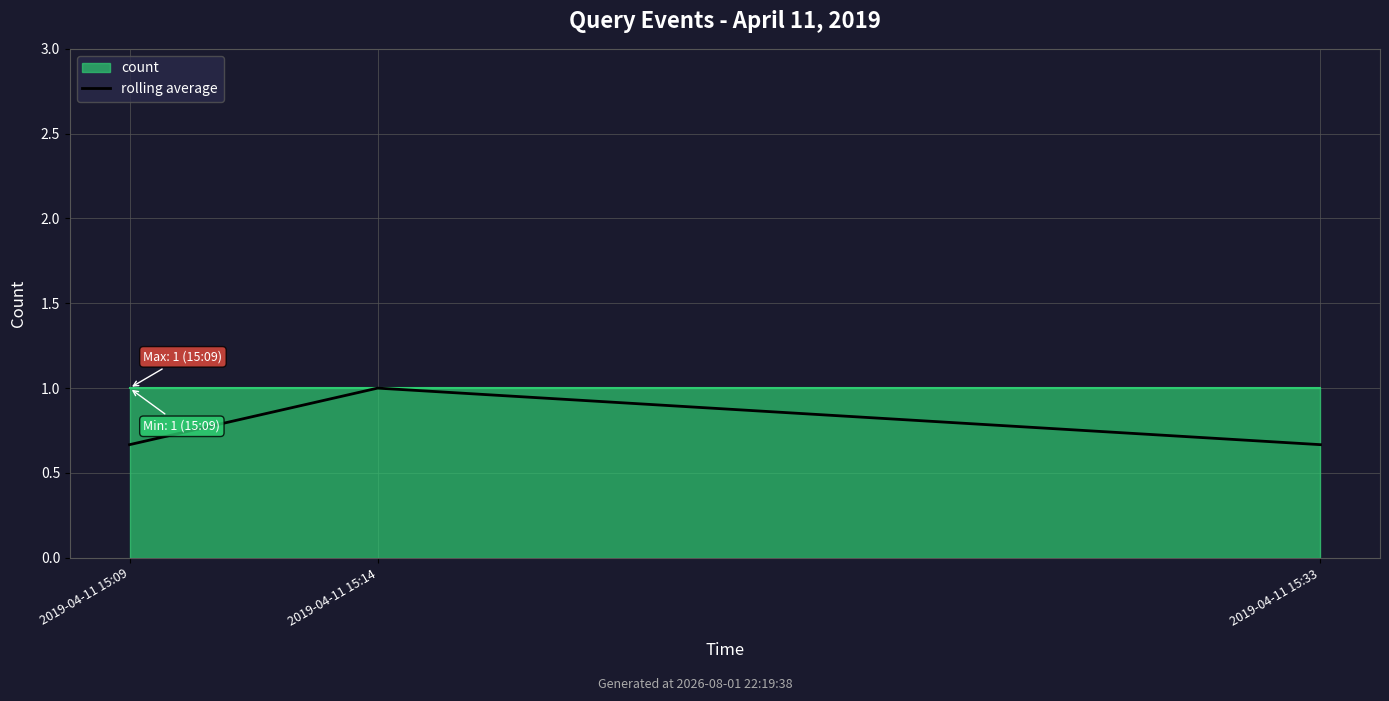

What is the change in value from 2019-04-11 15:09 to 2019-04-11 15:14?

+0.3